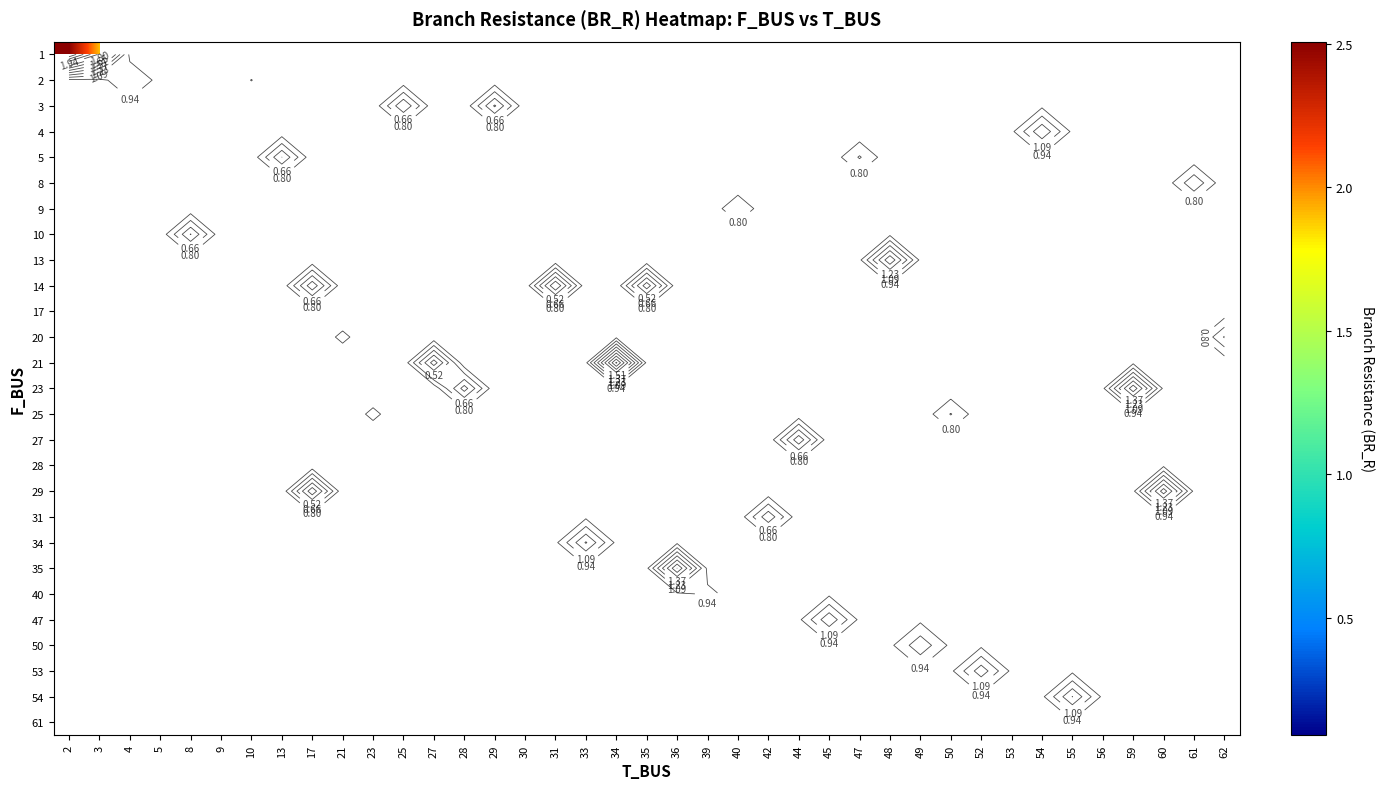

How many categories are shown in the chart?

39